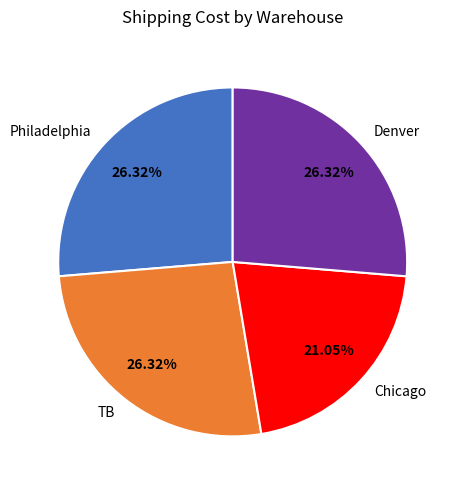

Does any single category account for the majority?

No